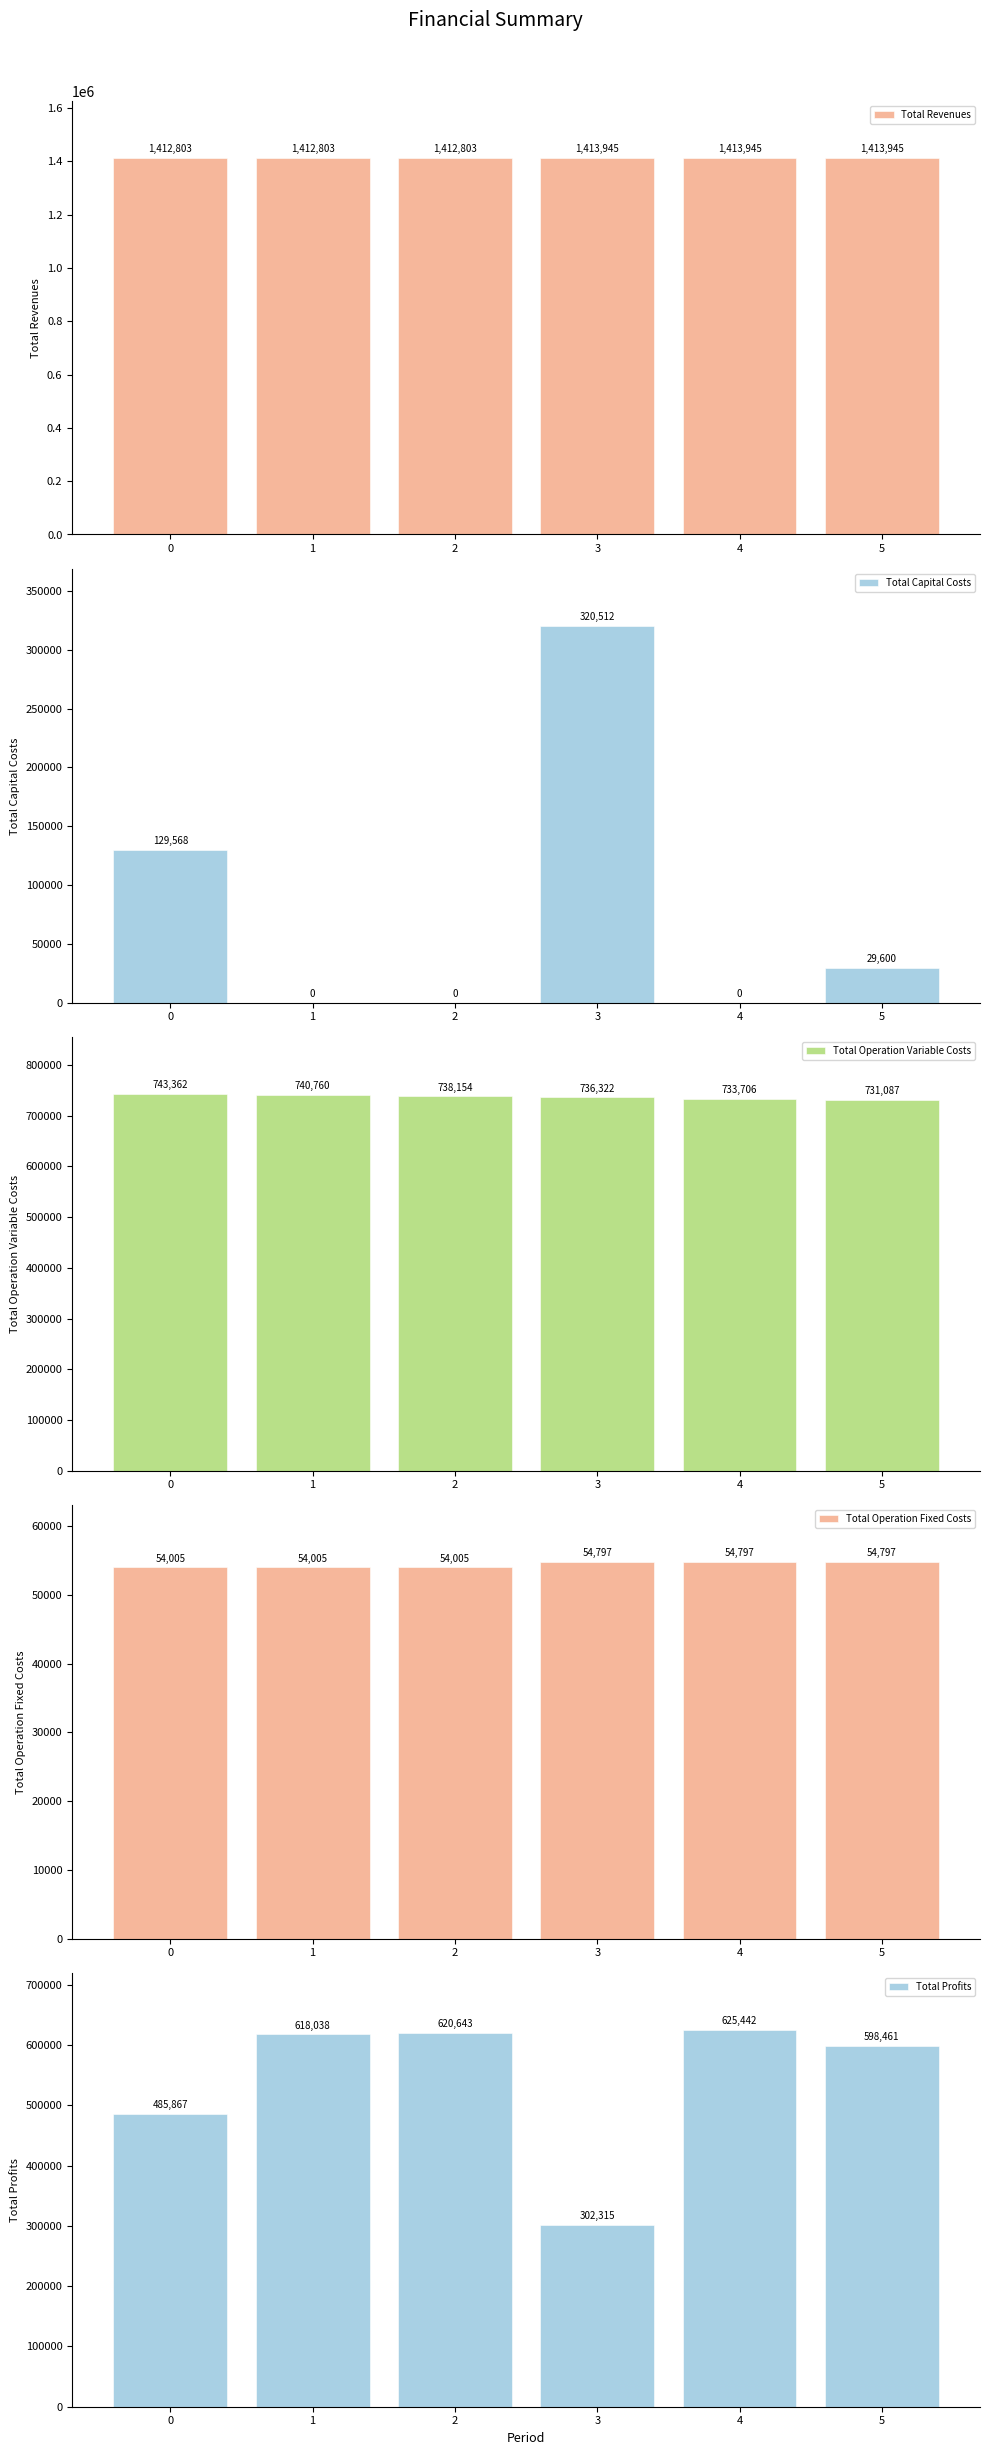

What is the greatest value displayed?

1413945.3